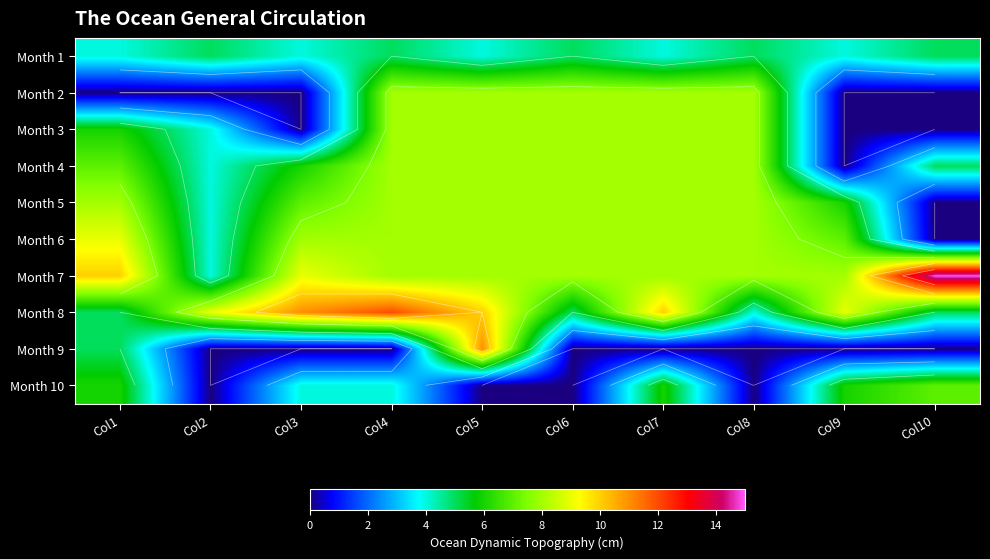

True or false: Month 1 has a value of 6 at Col5.

False